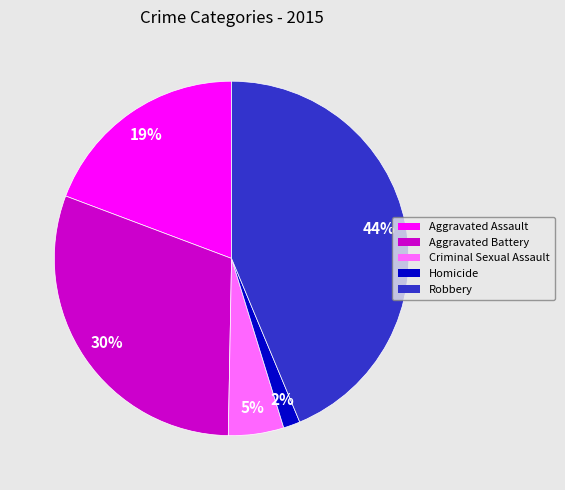

Does any single category account for the majority?

No